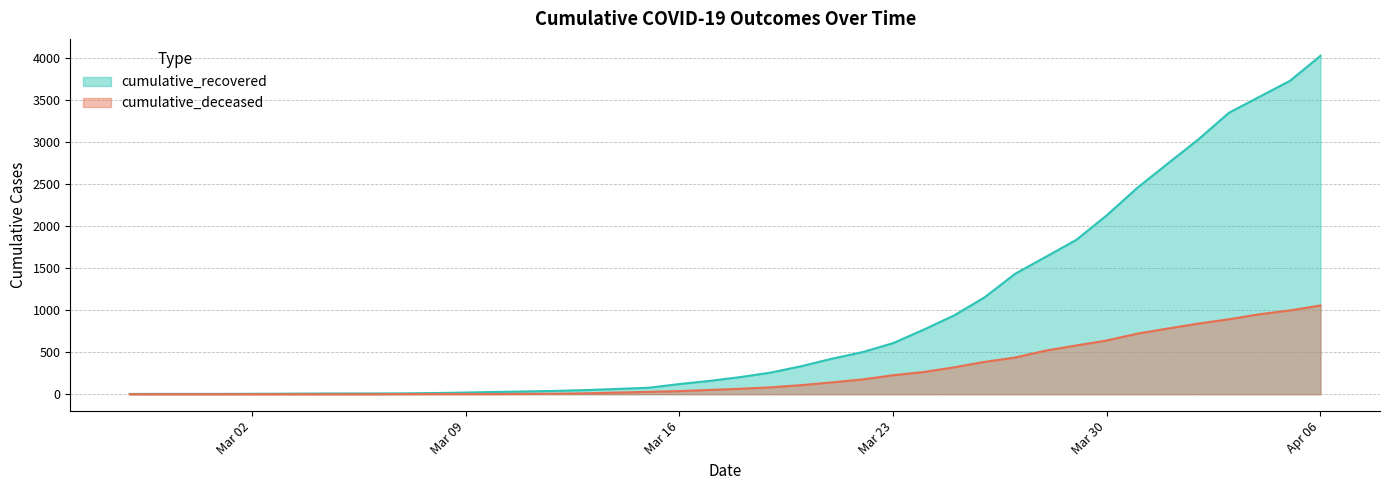

How many values in cumulative_deceased are above zero?

31